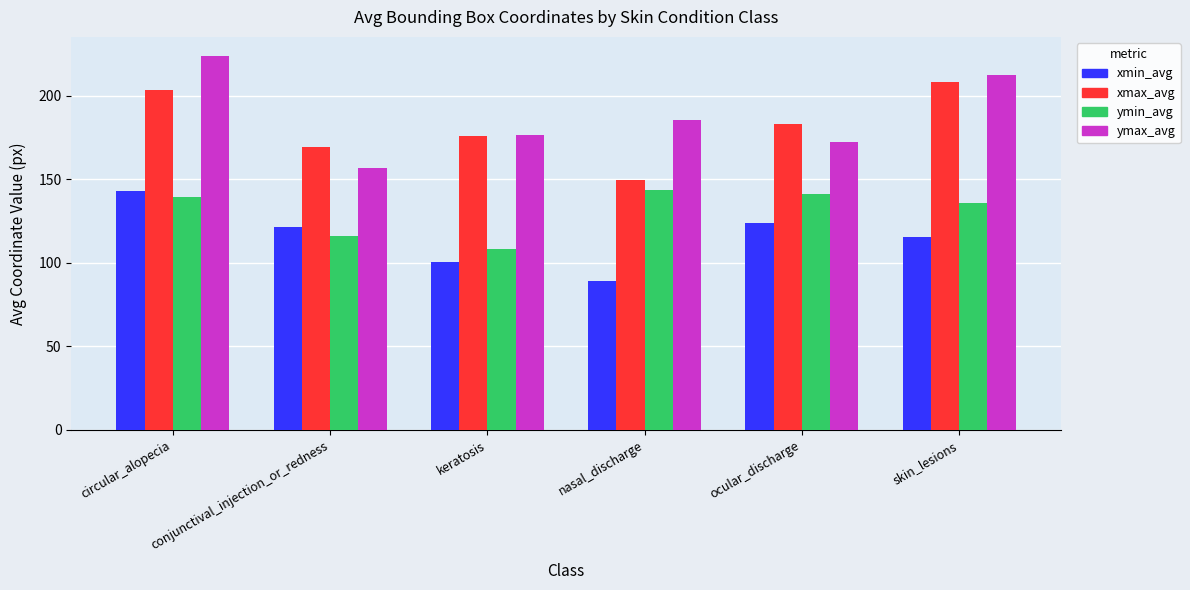

What is the total value across all series at conjunctival_injection_or_redness?

563.8